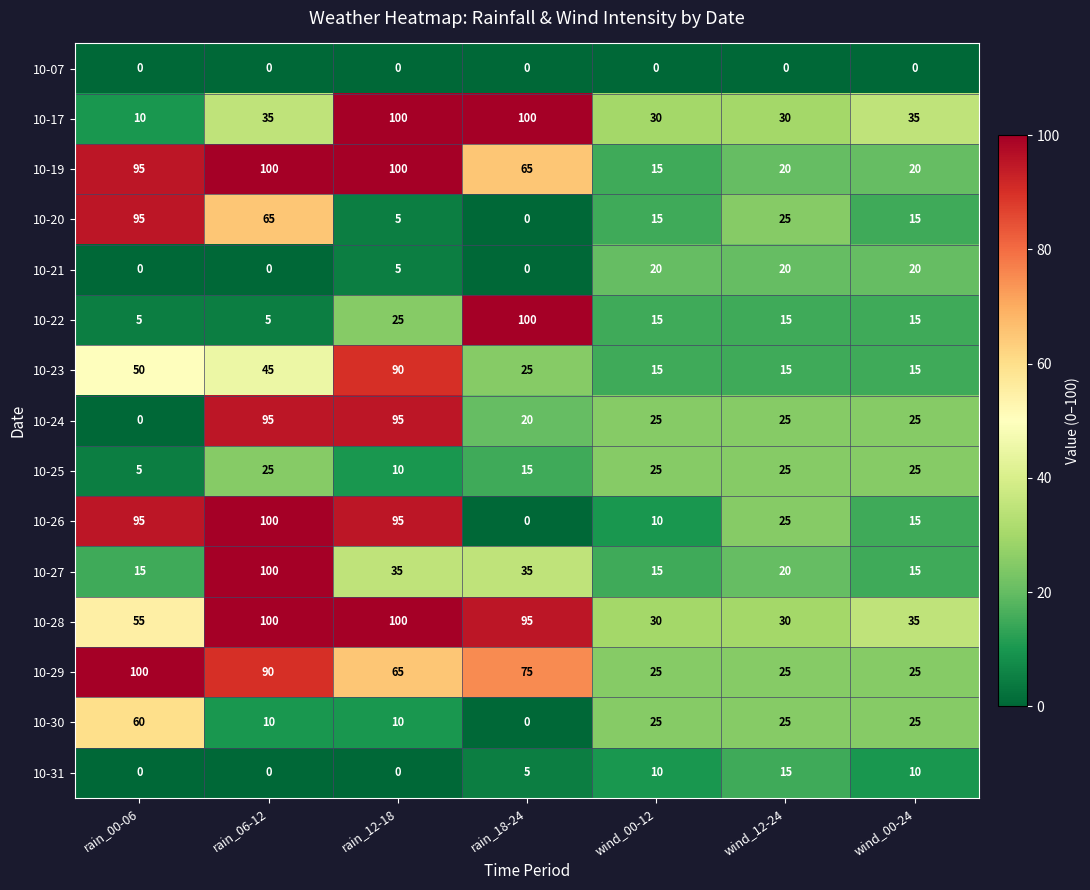

What is the sum of the 10-26 values at wind_00-24 and rain_18-24?

15